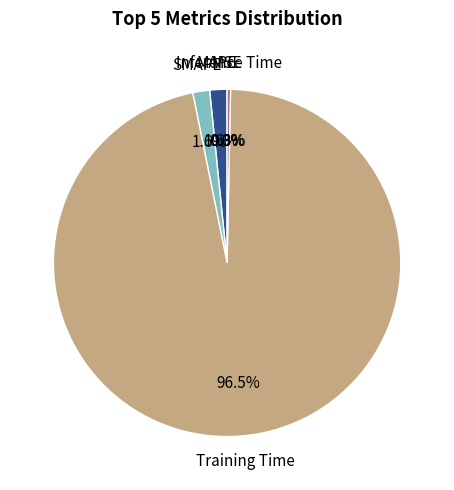

Is there a majority slice in this chart?

Yes